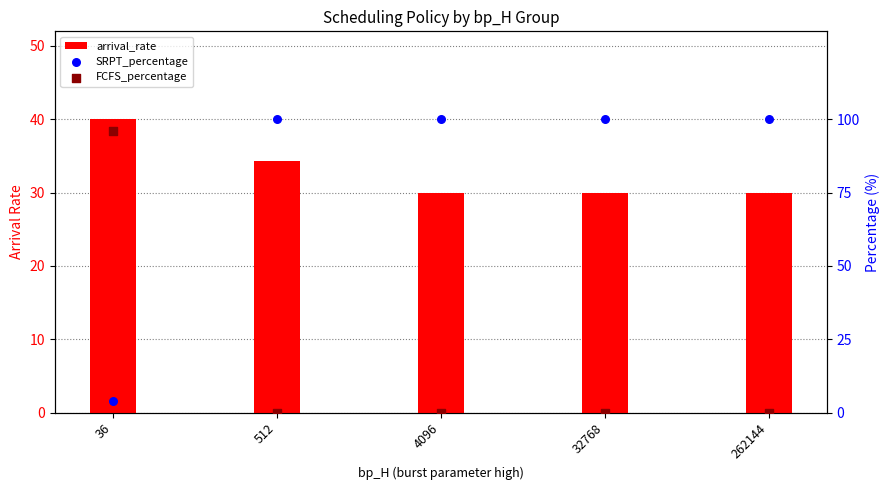

Which series reaches the maximum Y coordinate?

SRPT_percentage